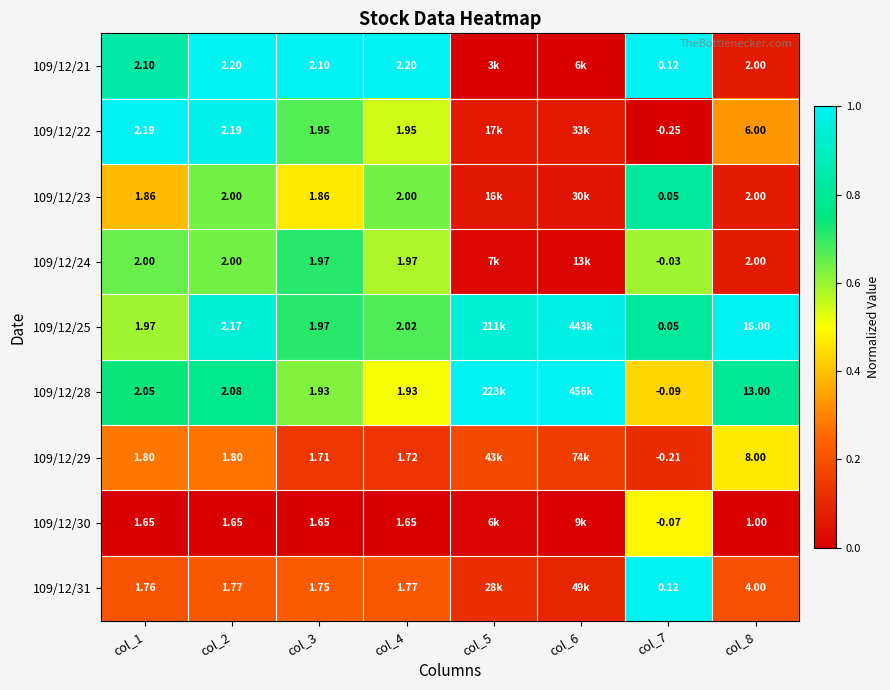

Which series changed the most between col_3 and col_8?

109/12/25